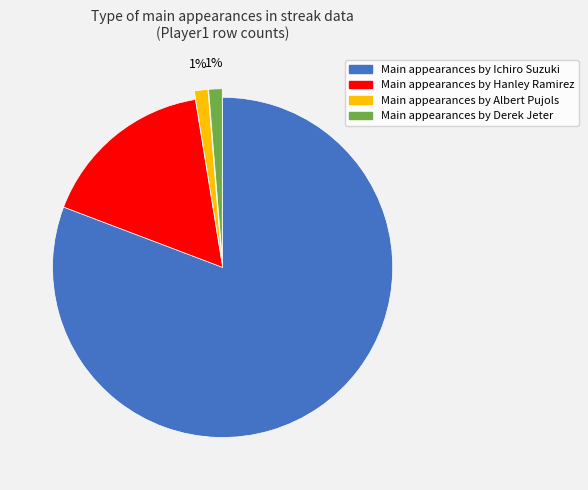

Does any single category account for the majority?

Yes